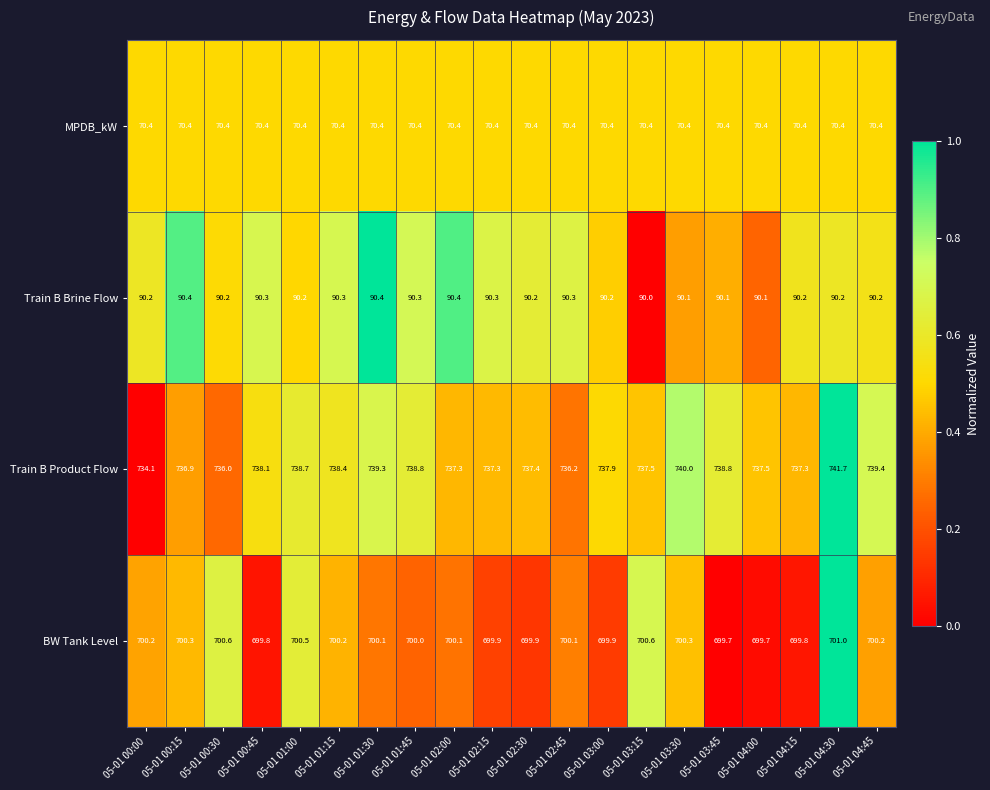

What is the spread (max minus min) of values at 05-01 03:15?

667.1